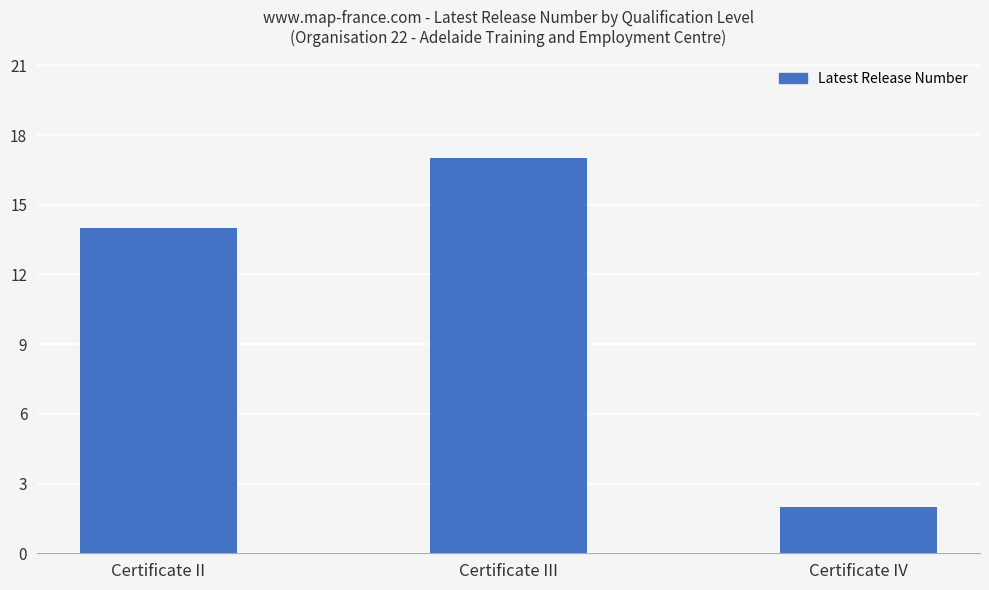

Reading left to right, list all the values displayed in this chart.

14	17	2